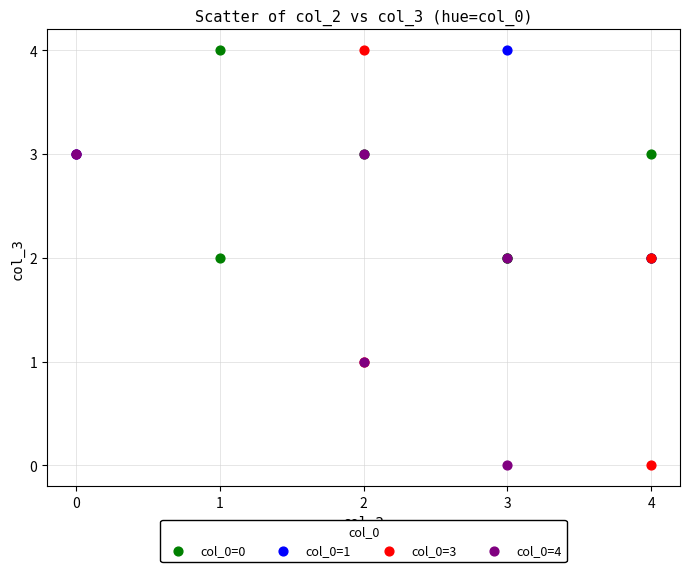

Which series has the widest spread of Y values?

col_0=3